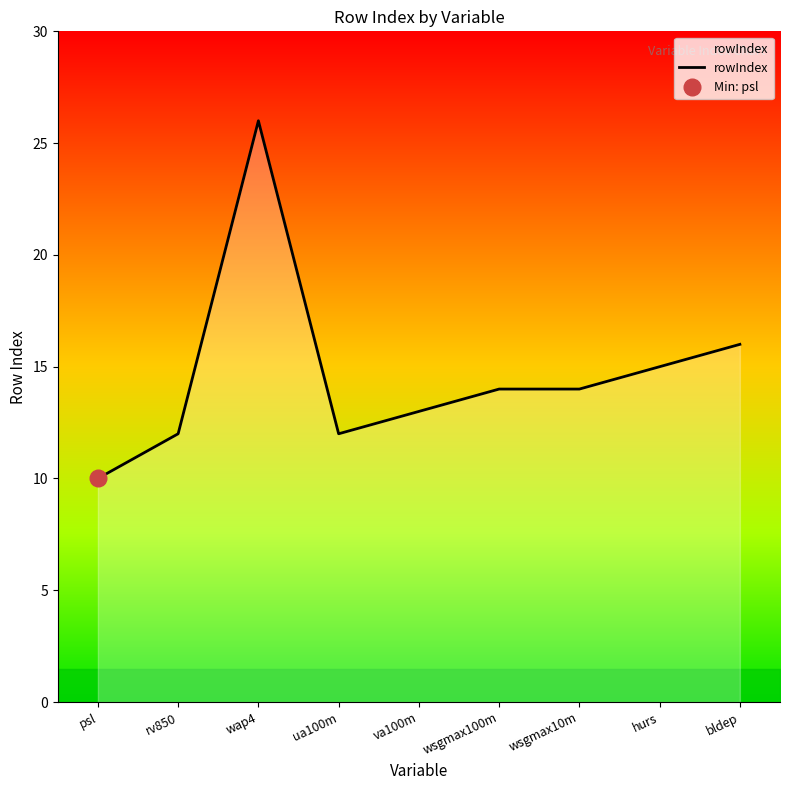

At which category does the data reach its first local valley?

ua100m